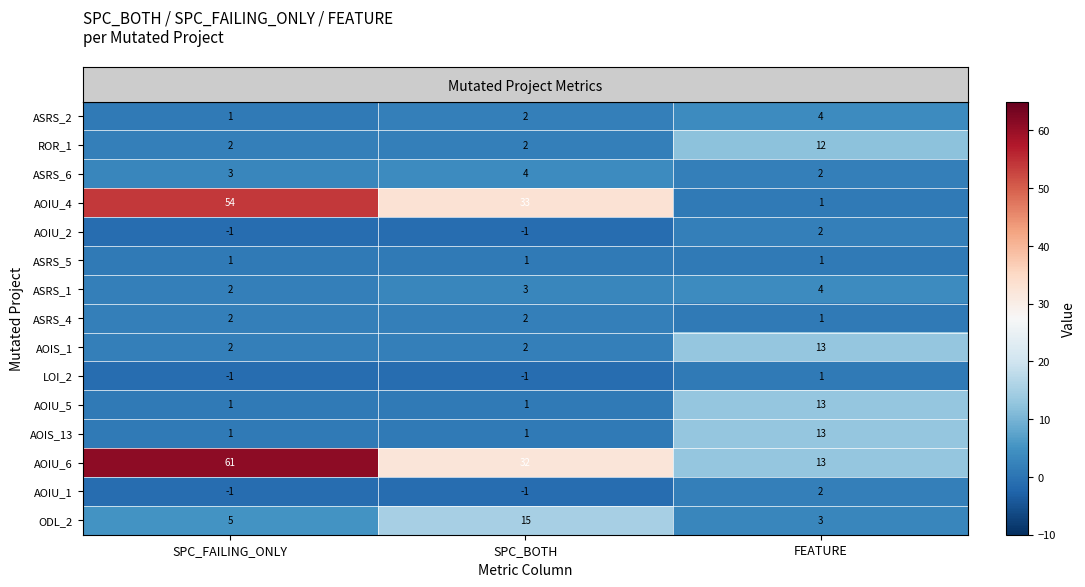

True or false: AOIS_1 has a value of 2 at SPC_BOTH.

True